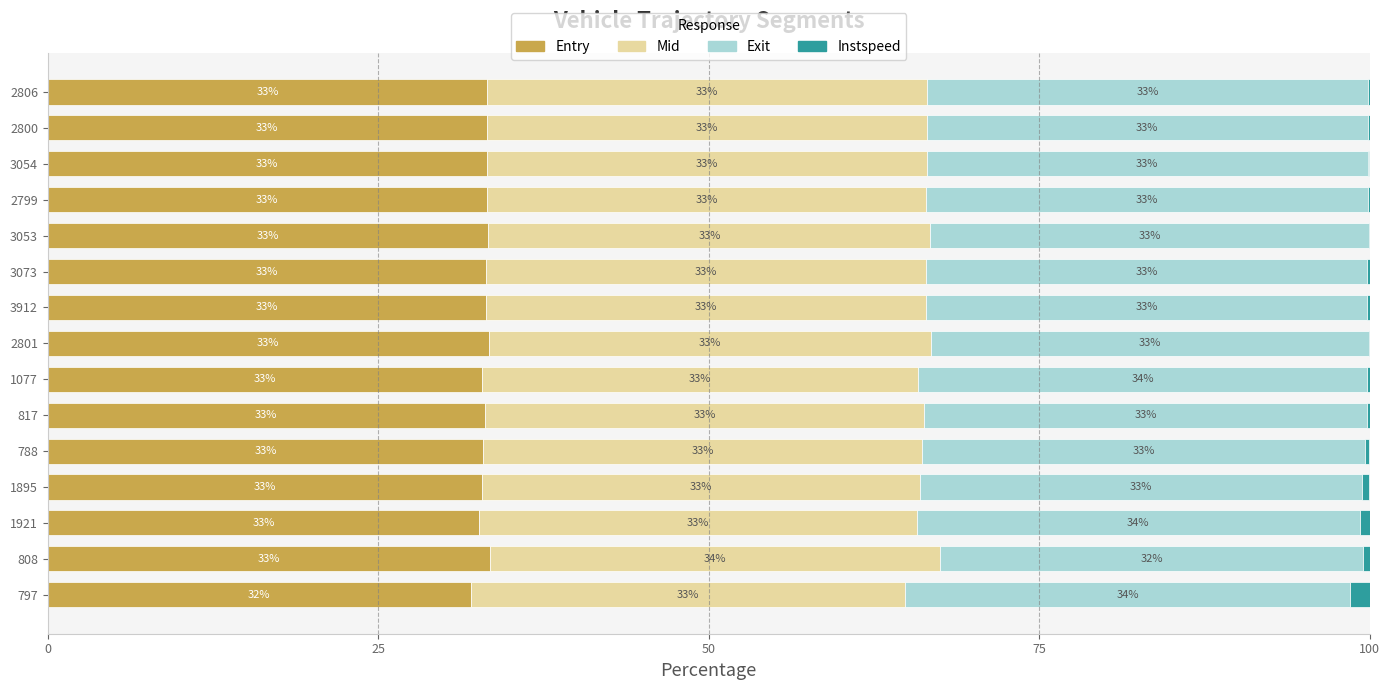

The Entry series shows 33.2 at 3054. True or false?

True